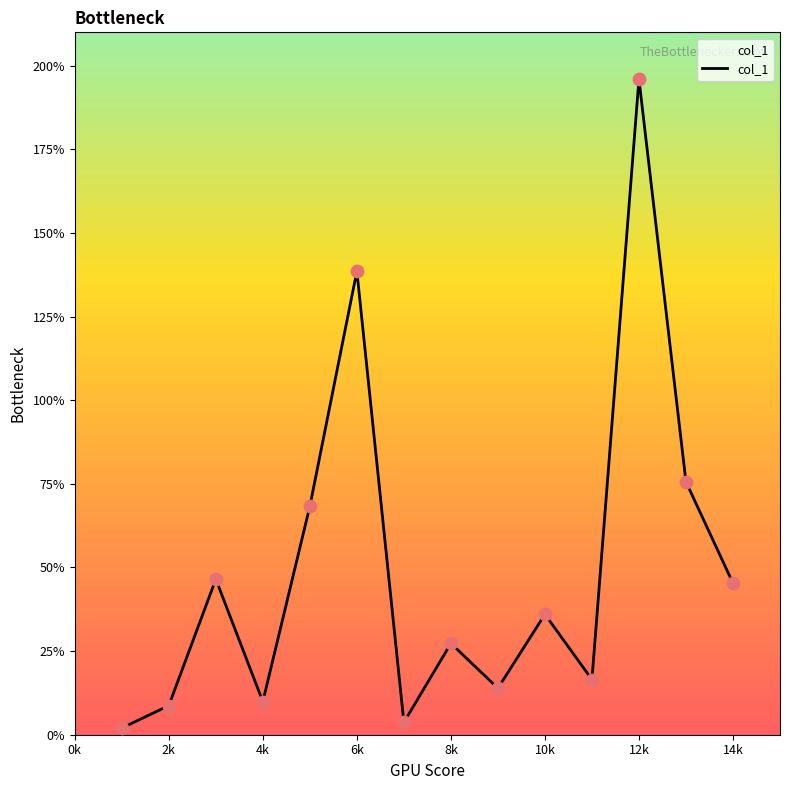

What is the maximum value shown in the chart?

196.0